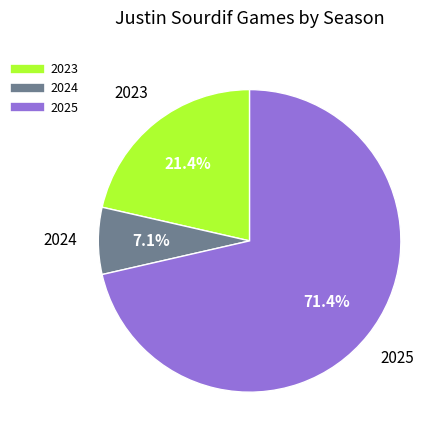

Is 2023 the majority of the pie?

No